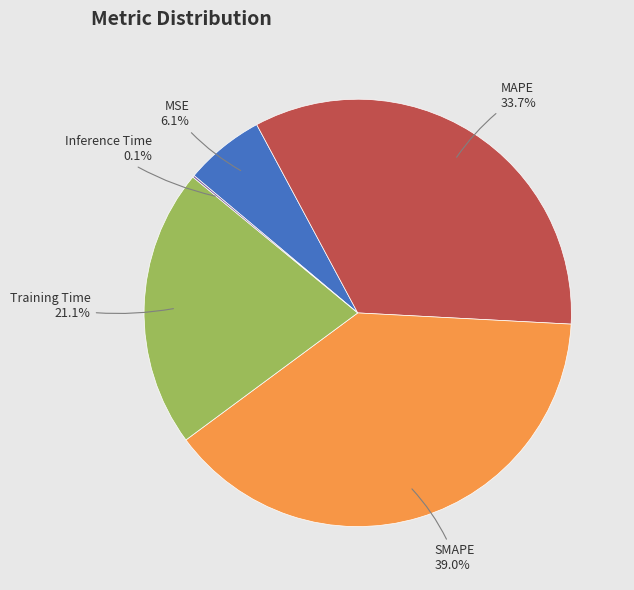

To the nearest percent, what portion does MSE represent?

6%